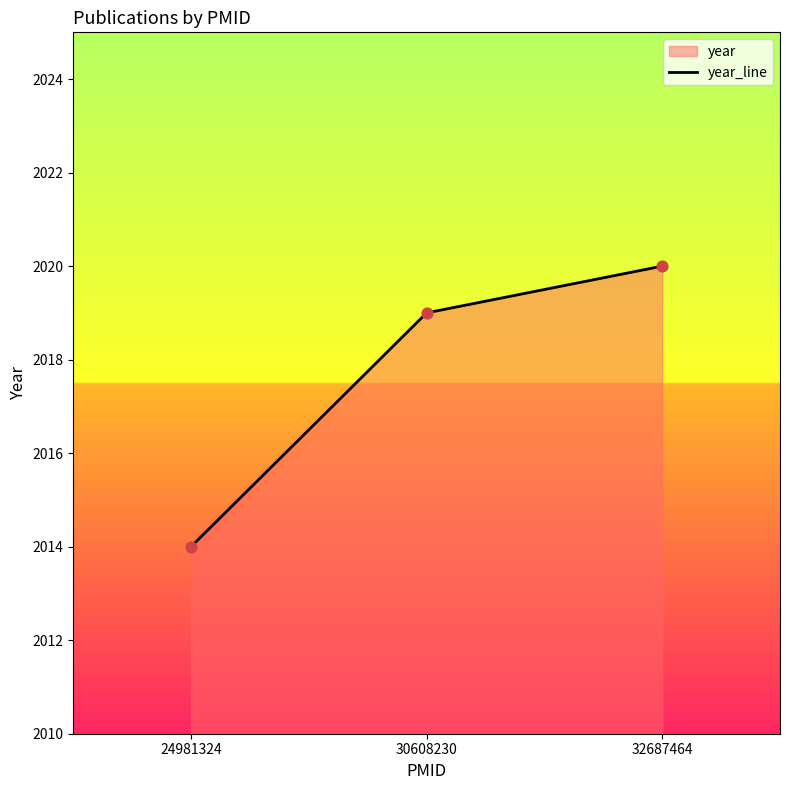

What is the change in value from 24981324 to 30608230?

+5